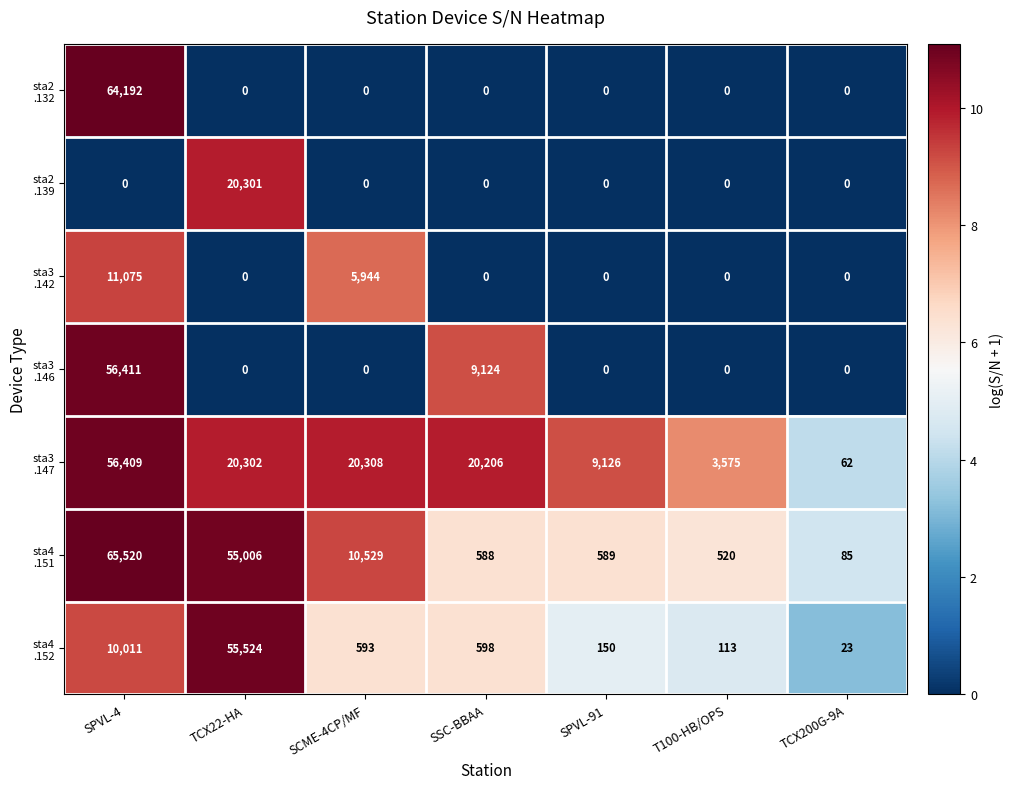

What is the maximum value shown in the chart?

65520